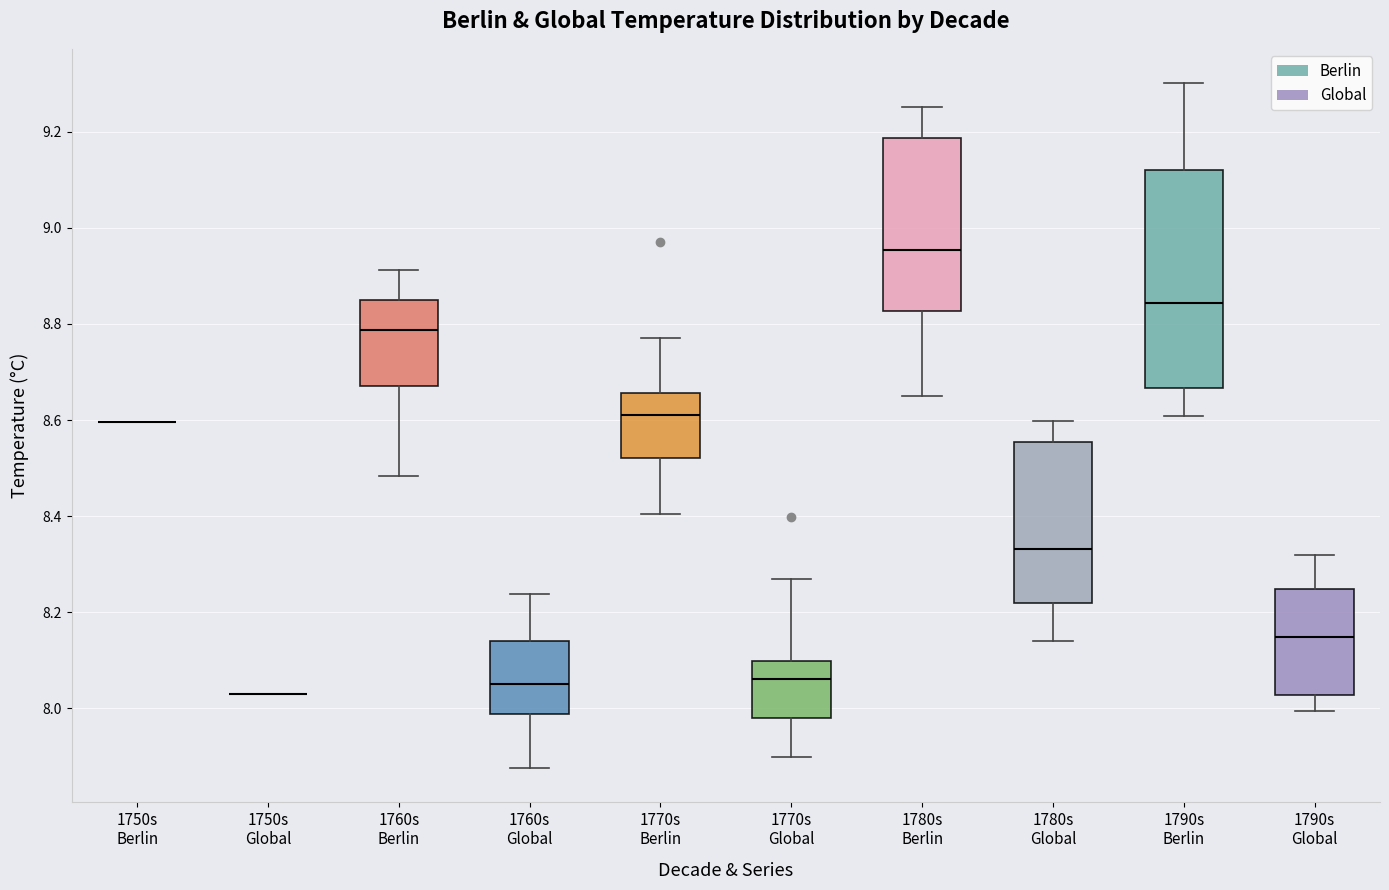

Reading left to right, read every box against the y-axis: the position of its median line, the range the box covers, and the ends of its whiskers. The values are not printed on the chart, so give them approximately, as read against the axis.

1750s Berlin: box collapsed to a line at 8.60, whiskers 8.60 to 8.60
1750s Global: box collapsed to a line at 8.04, whiskers 8.04 to 8.04
1760s Berlin: median 8.78, box 8.68 to 8.84, whiskers 8.48 to 8.92
1760s Global: median 8.06, box 7.98 to 8.14, whiskers 7.88 to 8.24
1770s Berlin: median 8.62, box 8.52 to 8.66, whiskers 8.40 to 8.78
1770s Global: median 8.06, box 7.98 to 8.10, whiskers 7.90 to 8.26
1780s Berlin: median 8.96, box 8.82 to 9.18, whiskers 8.64 to 9.26
1780s Global: median 8.34, box 8.22 to 8.56, whiskers 8.14 to 8.60
1790s Berlin: median 8.84, box 8.66 to 9.12, whiskers 8.60 to 9.30
1790s Global: median 8.14, box 8.02 to 8.24, whiskers 8.00 to 8.32